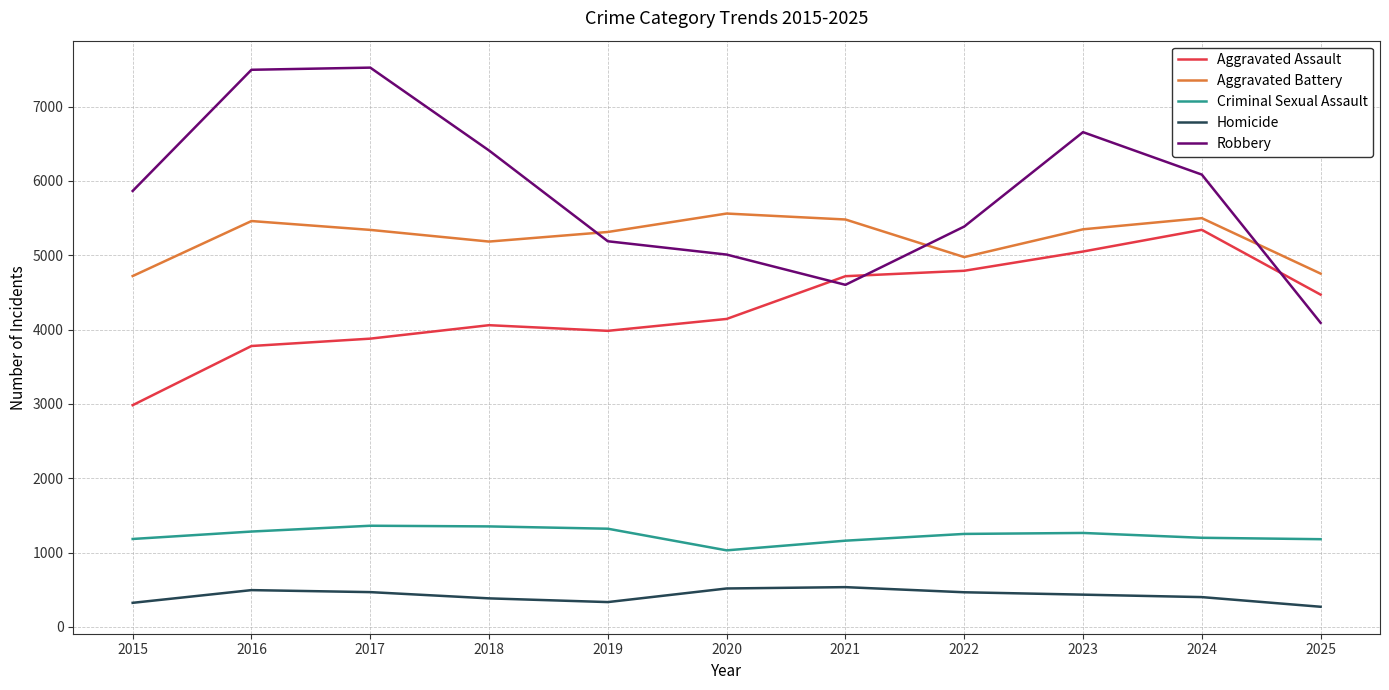

What is the lowest value of the Aggravated Assault series?

2984